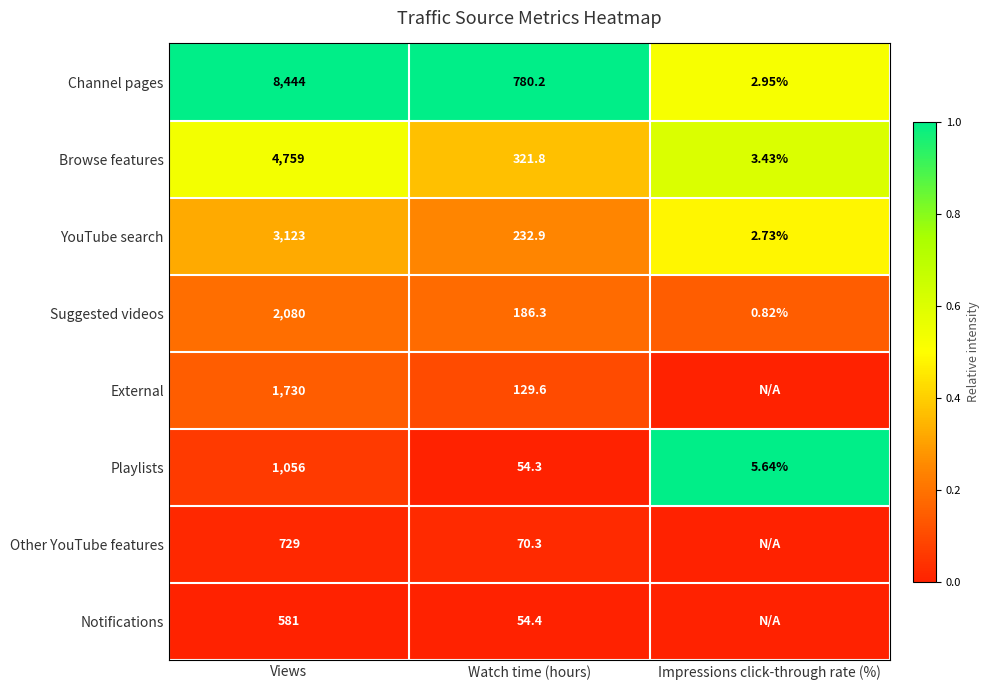

At which label does Playlists first exceed 54?

Views